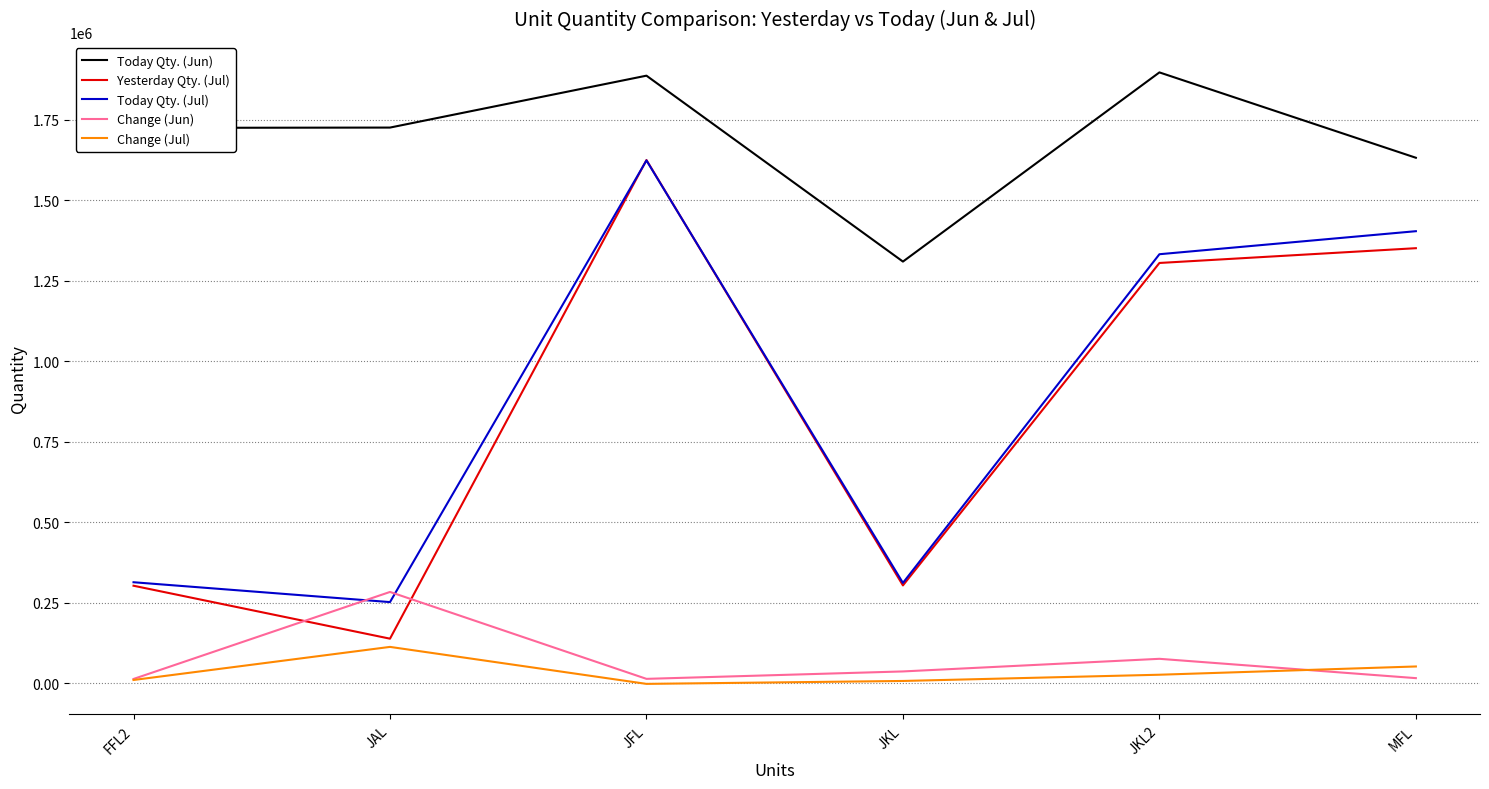

The Yesterday Qty. (Jul) series shows 2091452 at JKL2. True or false?

False